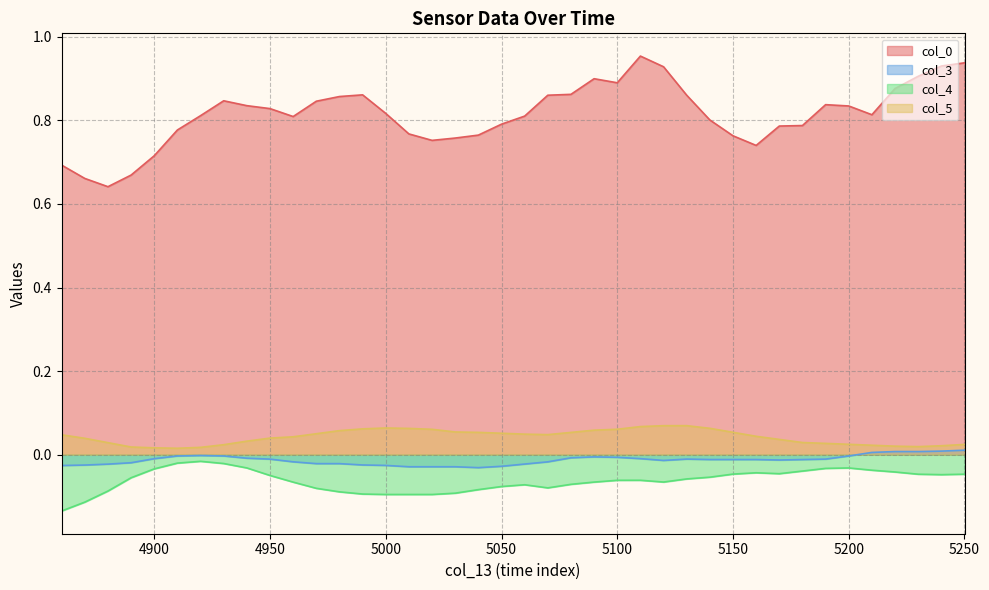

Where is the first local maximum for col_3?

4920